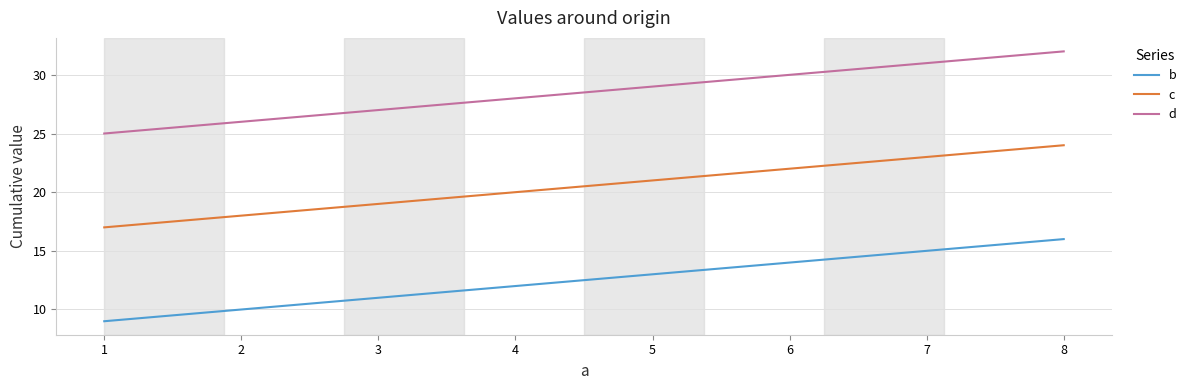

True or false: c and b cross at least once.

False